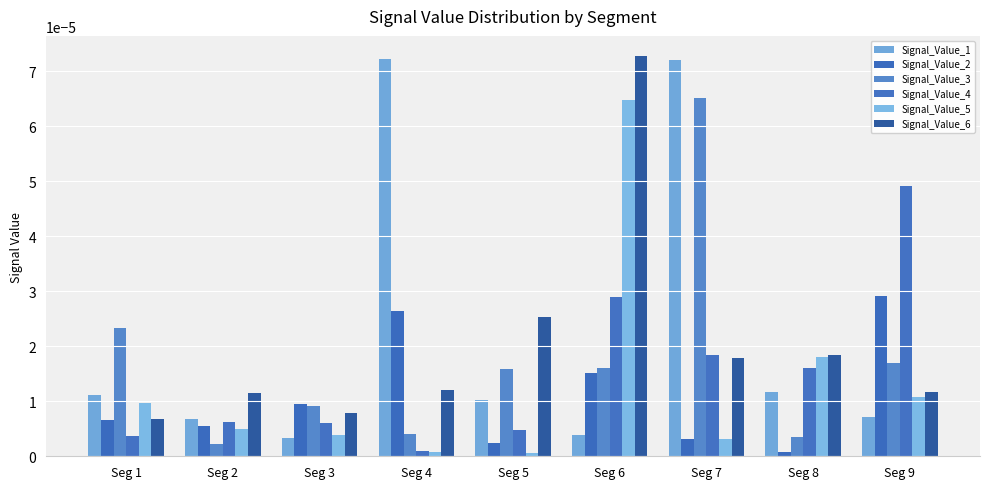

Between Seg 2 and Seg 6, which series saw the biggest shift?

Signal_Value_6